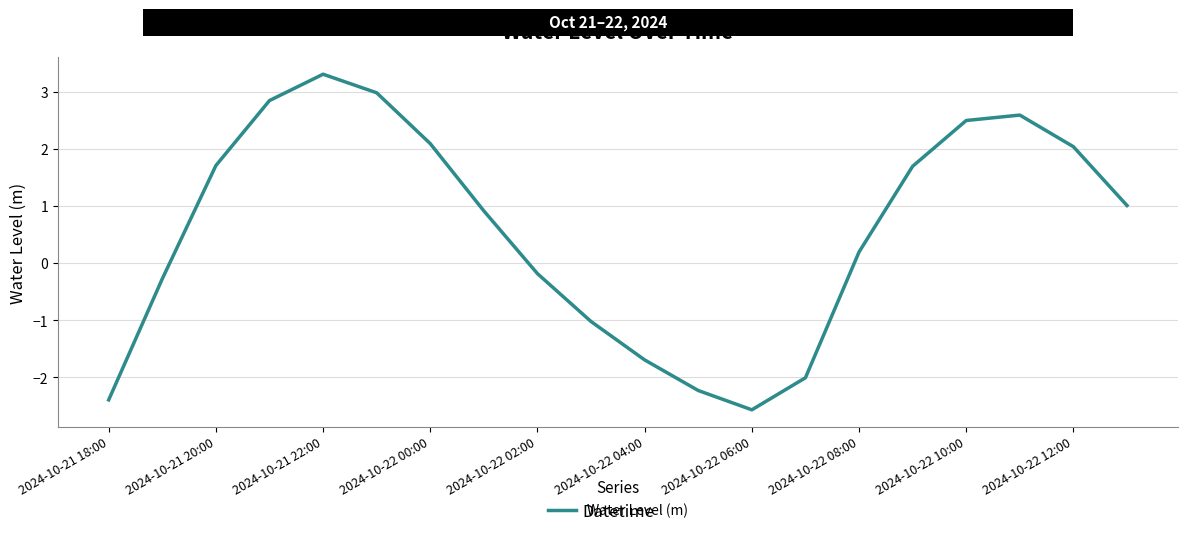

What is the smallest value displayed?

-2.6